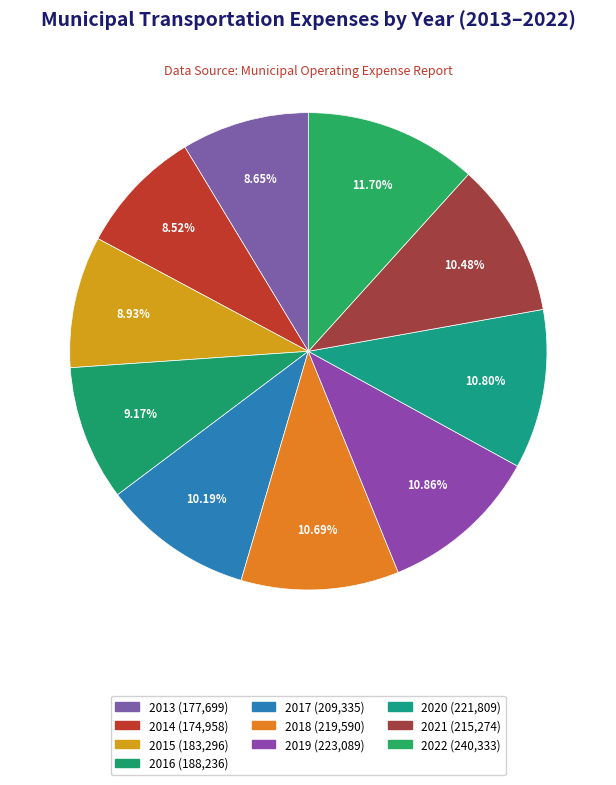

To the nearest percent, what percentage of the pie is 2013?

9%